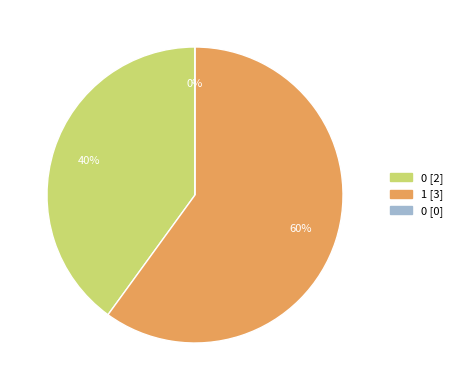

Between 0 and 1, which is larger?

1